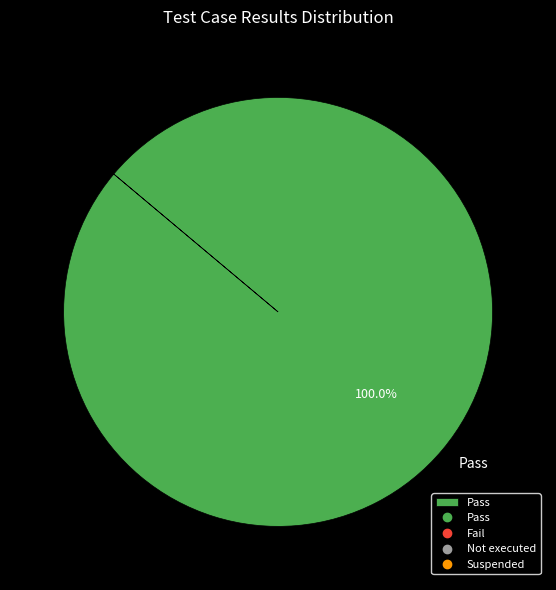

Is there any slice that represents more than half of the pie?

Yes